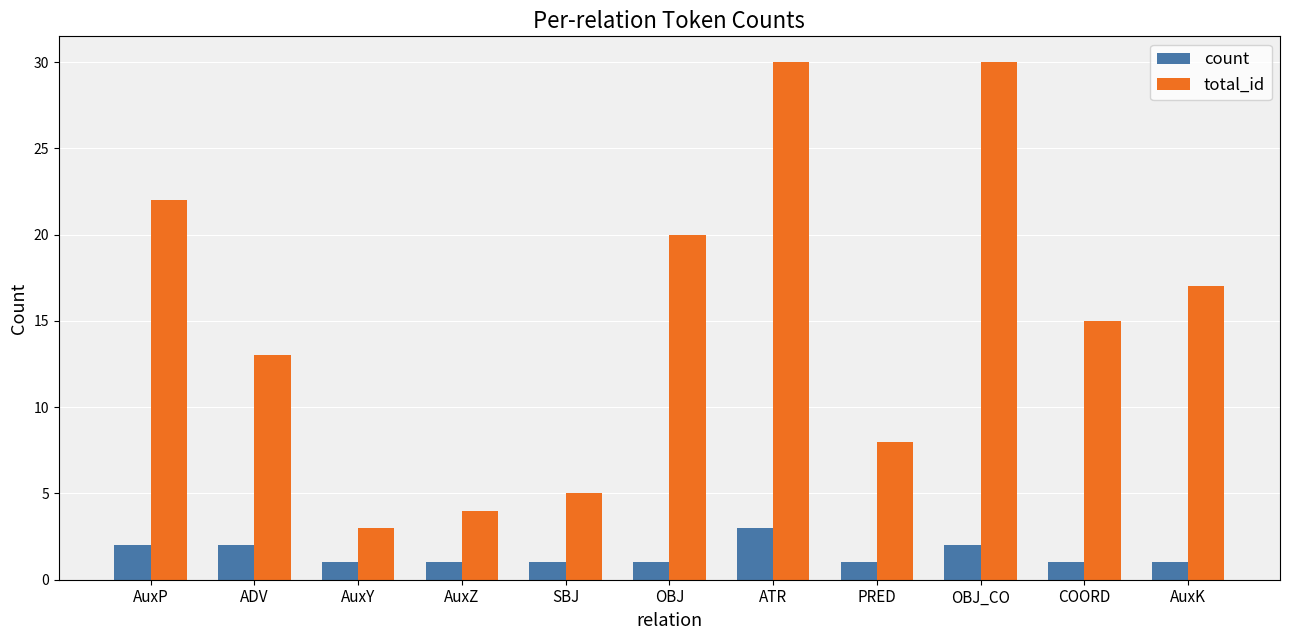

How many groups of bars are there?

11